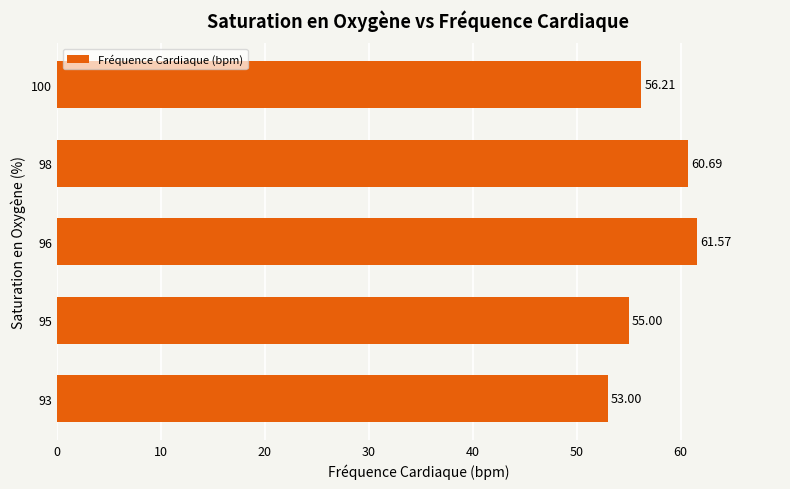

Which label corresponds to the largest value in the chart?

96